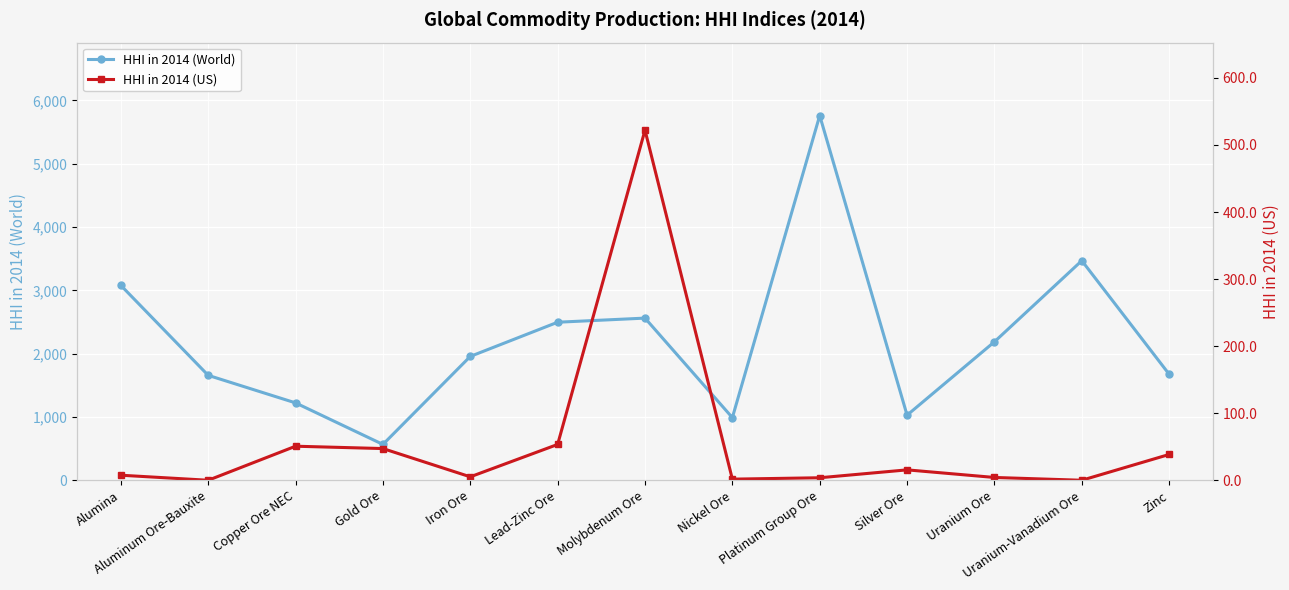

True or false: HHI in 2014 (World) and HHI in 2014 (US) cross at least once.

False